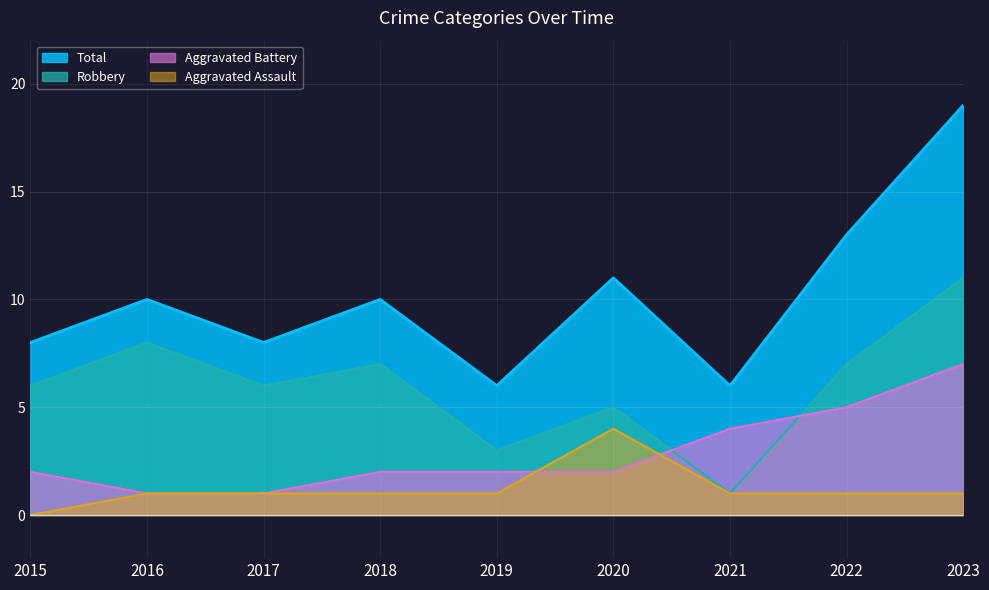

Is it true that Aggravated Battery equals 2 at 2018?

True